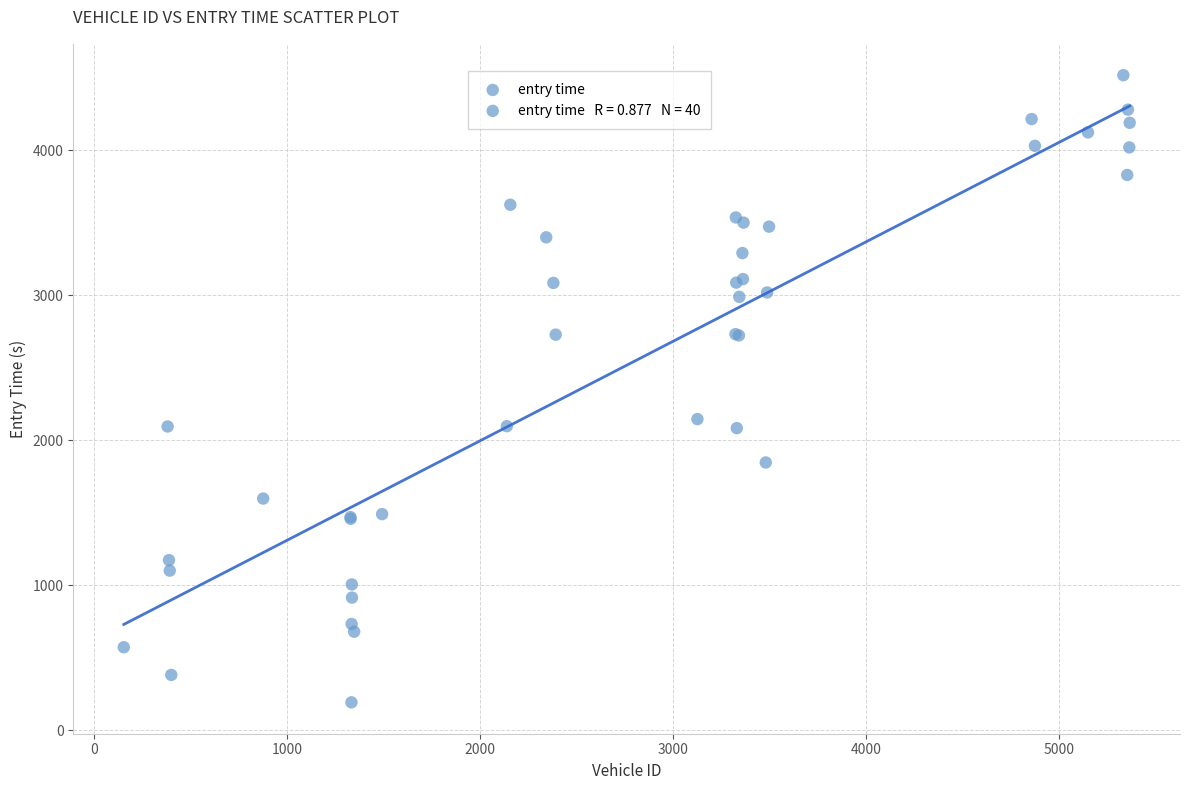

What Y value in the scatter plot is closest to 2354?

2145.4